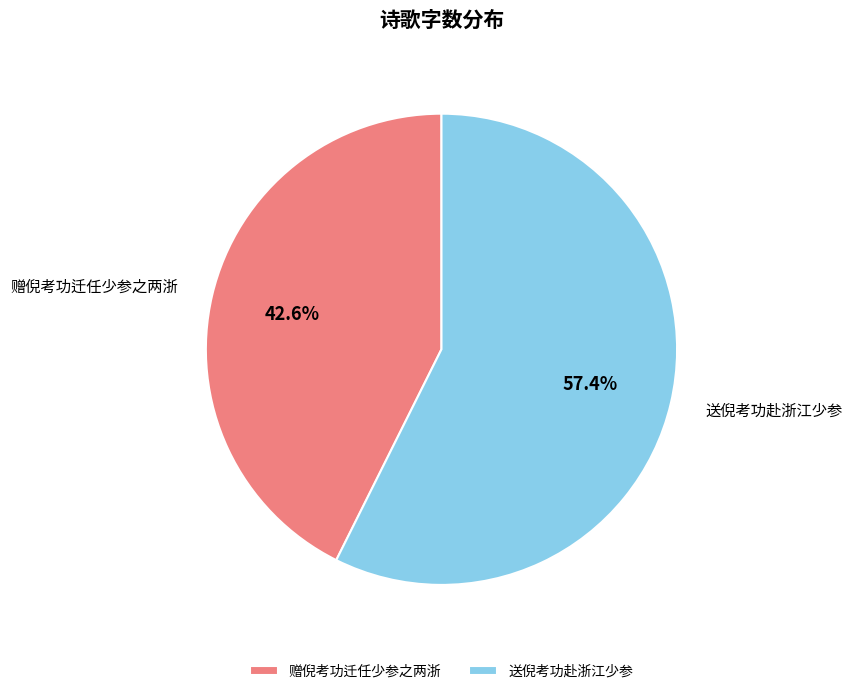

What is the smallest slice in the pie chart?

赠倪考功迁任少参之两浙